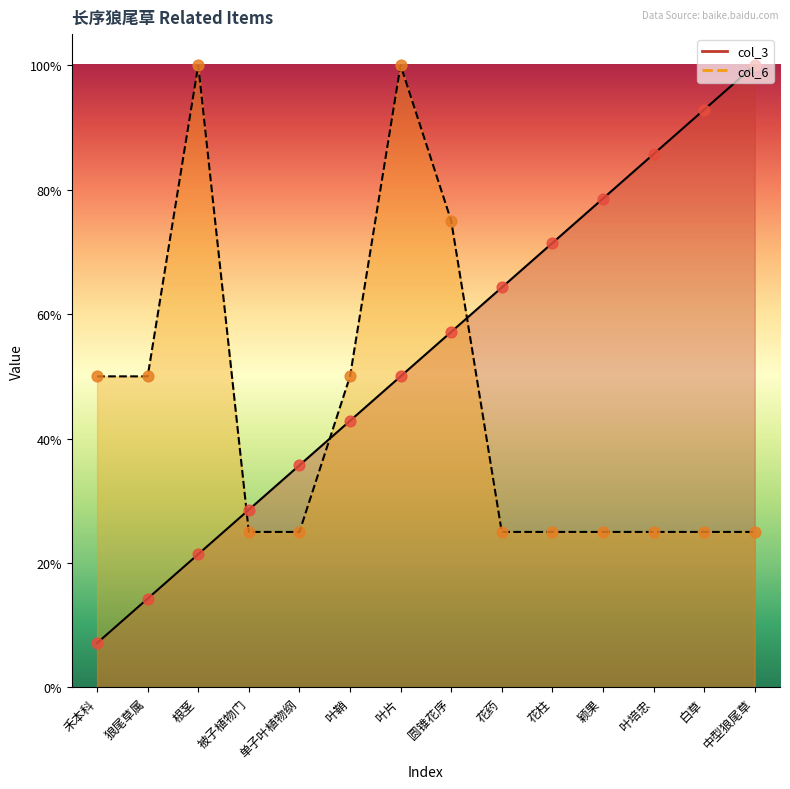

Is the value of col_6 at 颖果 greater than the value of col_3 at 花药?

No